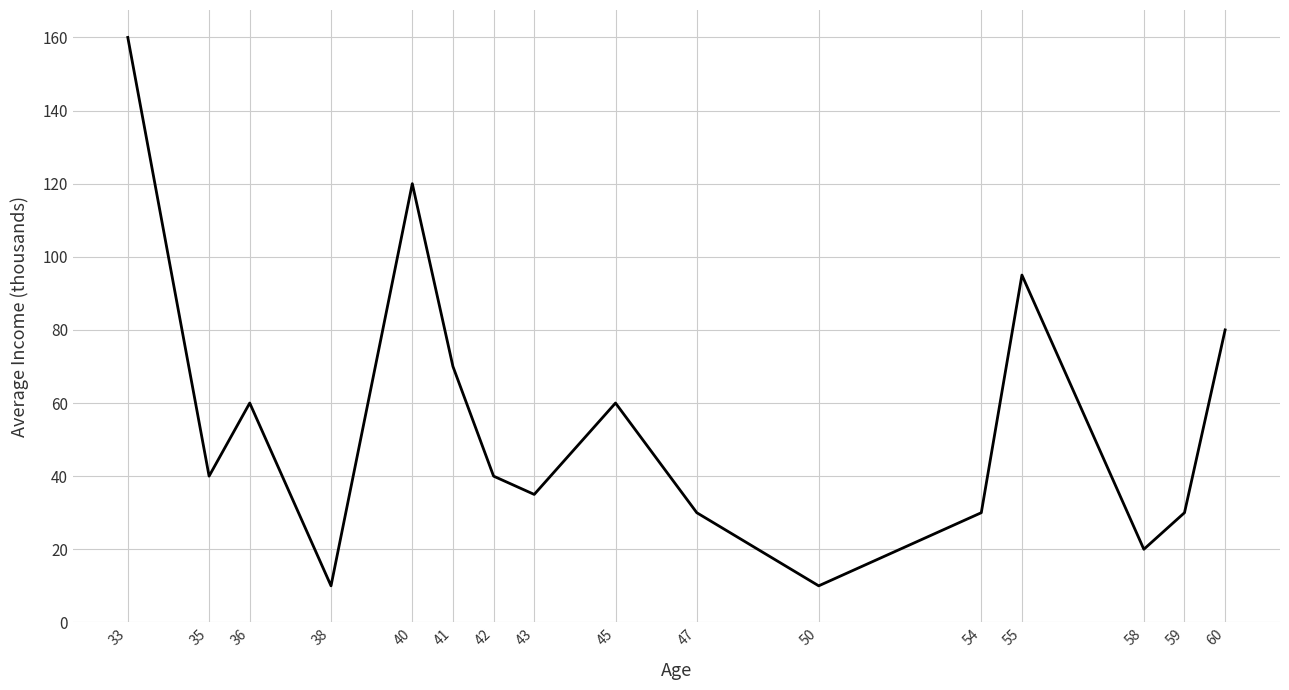

What is the difference between the maximum and second lowest values?

150